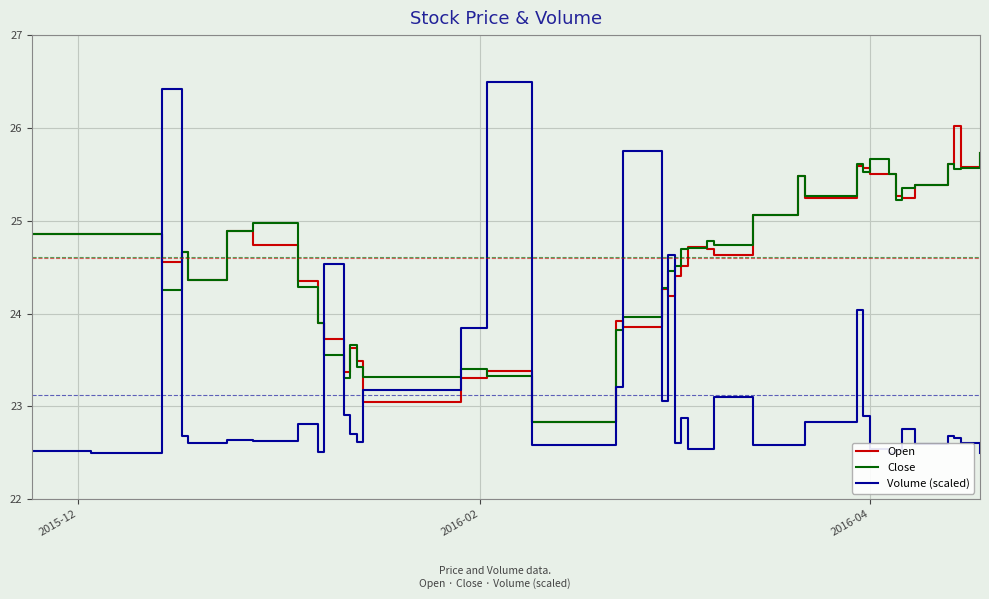

What is the highest value of the Open series?

26.0